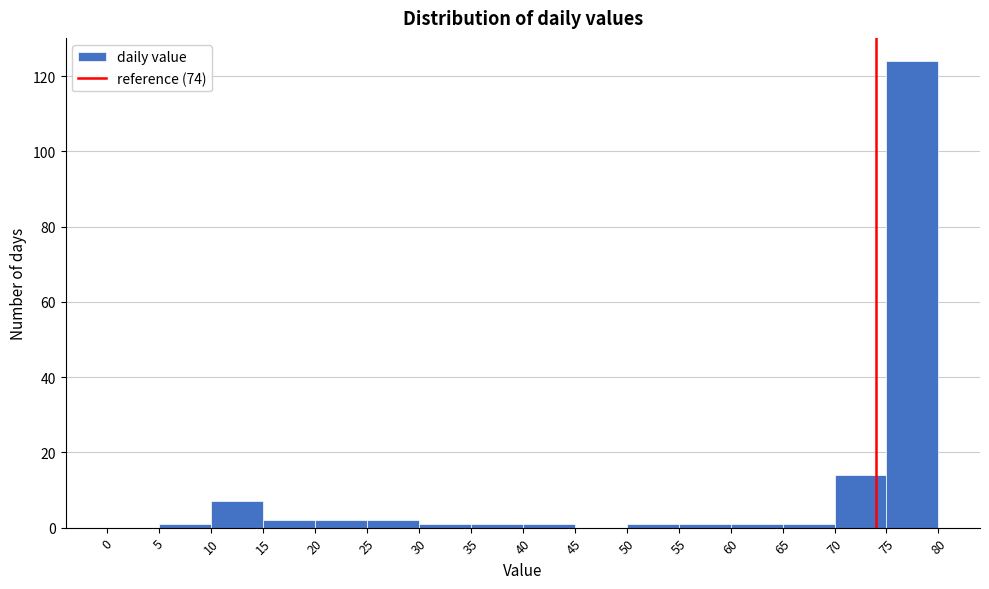

Reading left to right, list every bar in this chart as the range it spans on the x-axis followed by its height. The values are not printed on the chart, so give them approximately, as read against the axis.

0 to 5: 0
5 to 10: under 2
10 to 15: 8
15 to 20: 2
20 to 25: 2
25 to 30: 2
30 to 35: under 2
35 to 40: under 2
40 to 45: under 2
45 to 50: 0
50 to 55: under 2
55 to 60: under 2
60 to 65: under 2
65 to 70: under 2
70 to 75: 14
75 to 80: 124